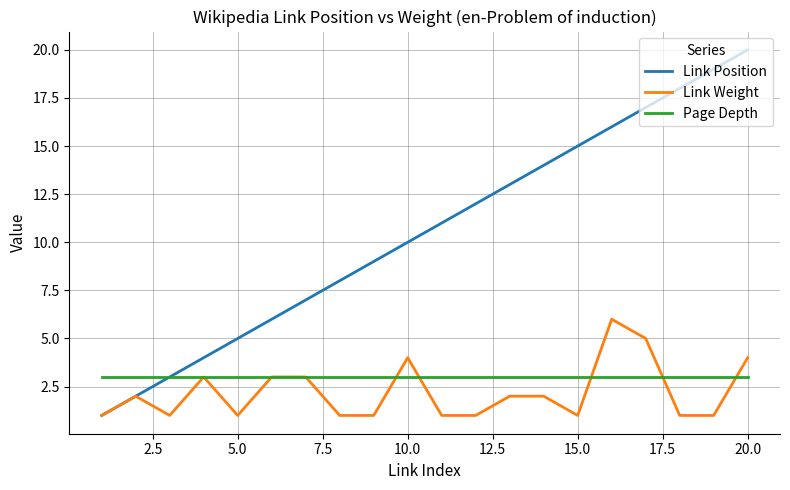

What is the average value of the Page Depth series?

3